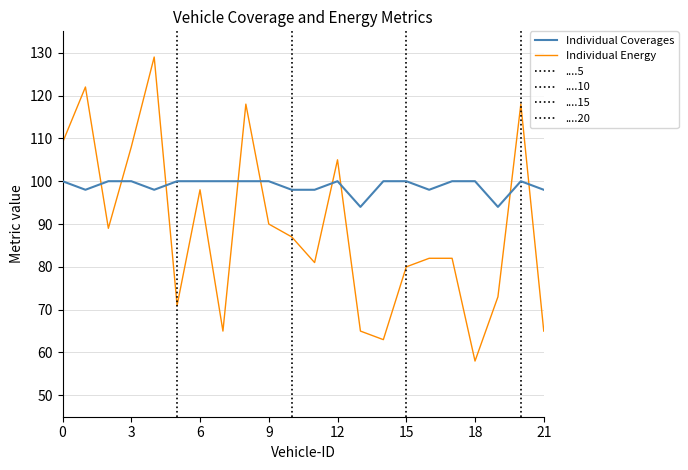

Reading left to right, what are all the values shown in this chart?

Individual Coverages: 100	98	100	100	98	100	100	100	100	100	98	98	100	94	100	100	98	100	100	94	100	98
Individual Energy: 109	122	89	108	129	71	98	65	118	90	87	81	105	65	63	80	82	82	58	73	118	65